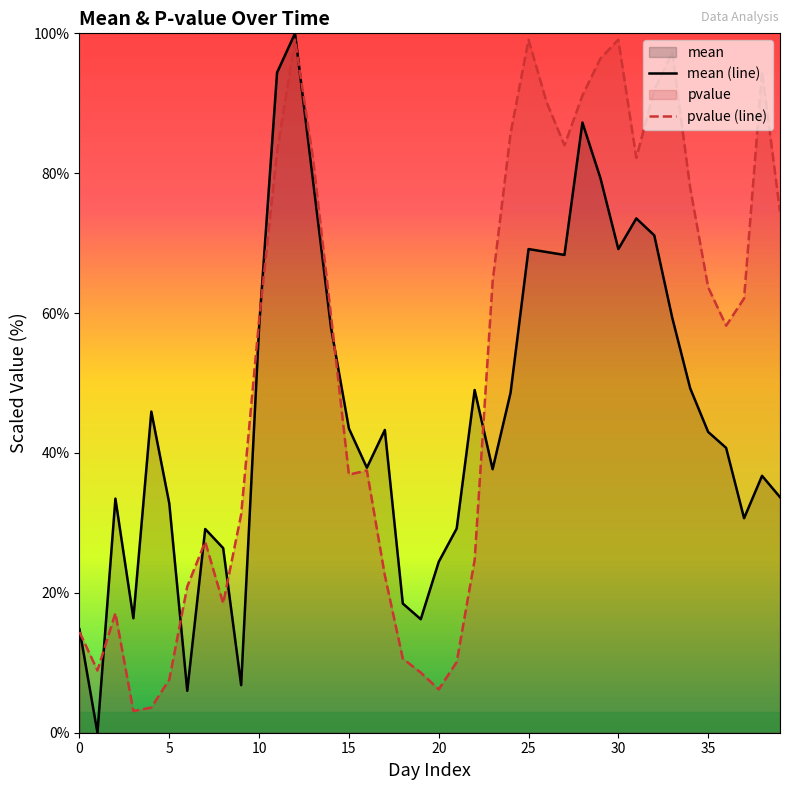

Which series has the widest spread of values?

mean (line)